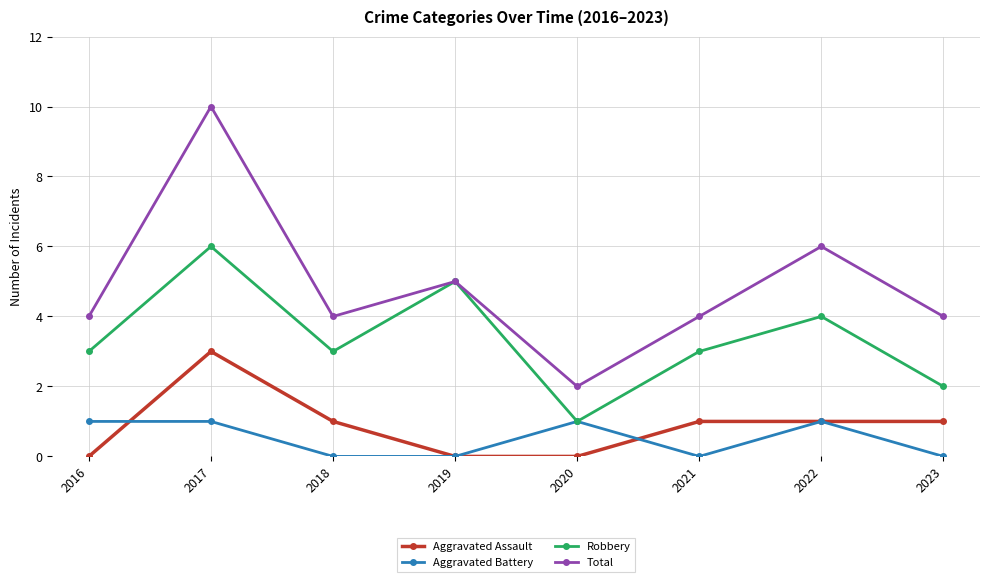

Count the number of data series in this chart.

4